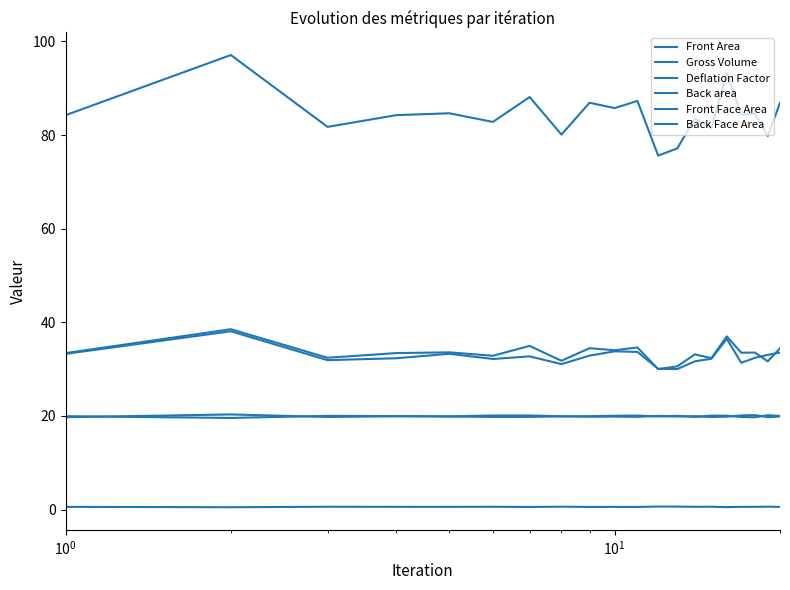

Reading left to right, extract all data points from this chart.

Front Area: 33.4	38.5	32.4	33.4	33.6	32.9	35.0	31.8	34.5	34.0	34.6	30.0	30.6	33.2	32.3	37.0	33.5	33.5	31.7	34.5
Gross Volume: 84.2	97.1	81.7	84.2	84.6	82.8	88.1	80.1	86.9	85.8	87.3	75.6	77.1	83.6	81.5	93.2	84.4	84.5	79.8	86.9
Deflation Factor: 0.6	0.5	0.6	0.6	0.6	0.6	0.6	0.6	0.6	0.6	0.6	0.7	0.6	0.6	0.6	0.5	0.6	0.6	0.6	0.6
Back area: 33.3	38.1	31.9	32.3	33.3	32.2	32.7	31.1	32.9	33.8	33.7	30.1	30.0	31.7	32.2	36.5	31.4	32.4	33.0	33.5
Front Face Area: 20.0	19.6	20.0	20.0	19.9	20.1	20.1	19.9	19.8	19.9	19.8	20.0	19.9	20.0	19.8	19.9	20.1	20.2	19.7	19.9
Back Face Area: 19.7	20.3	19.8	19.9	19.9	19.8	19.8	19.9	20.0	20.0	20.1	19.9	20.0	19.8	20.1	20.1	19.8	19.7	20.2	20.0